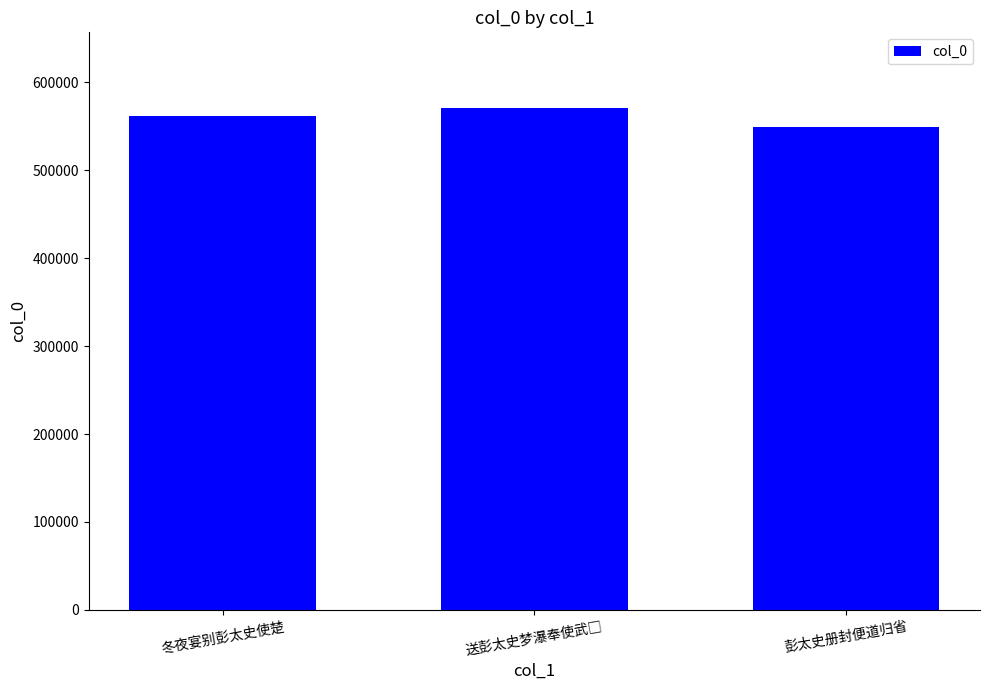

True or false: the data shows 173376 at 彭太史册封便道归省.

False